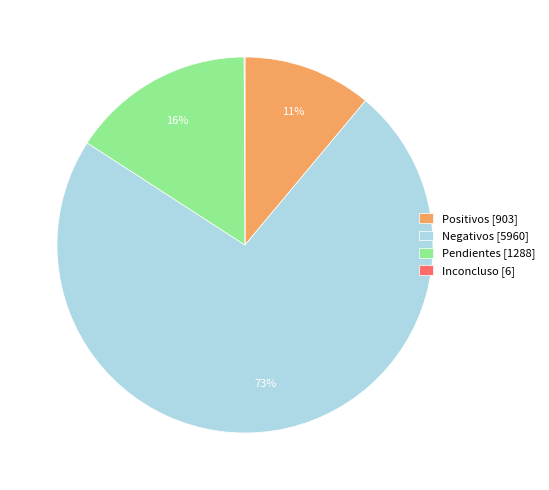

Is it true that Negativos [5960] is 73% of the pie?

True